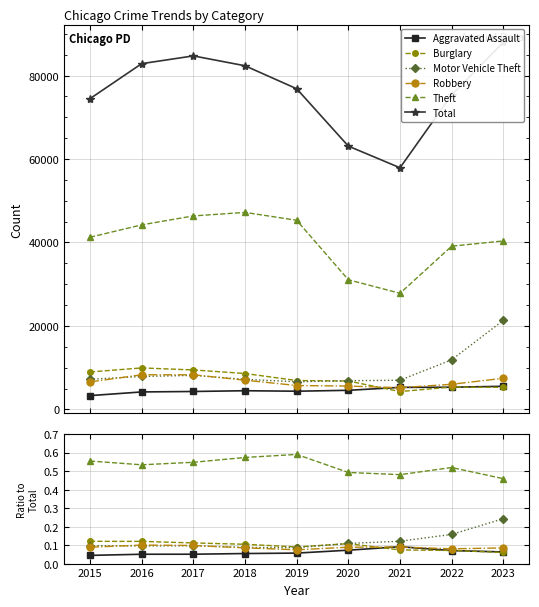

How many lines are shown in the chart?

6